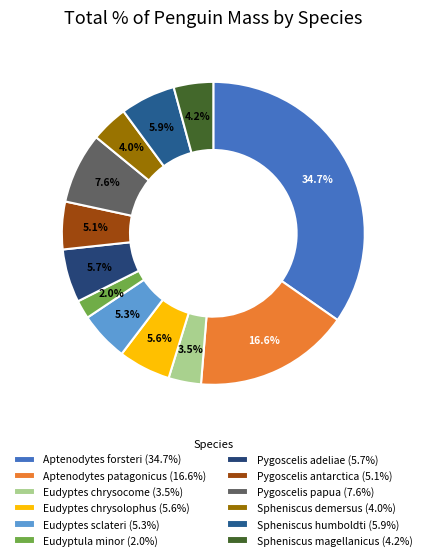

What percentage is NOT represented by Aptenodytes patagonicus?

83.4%